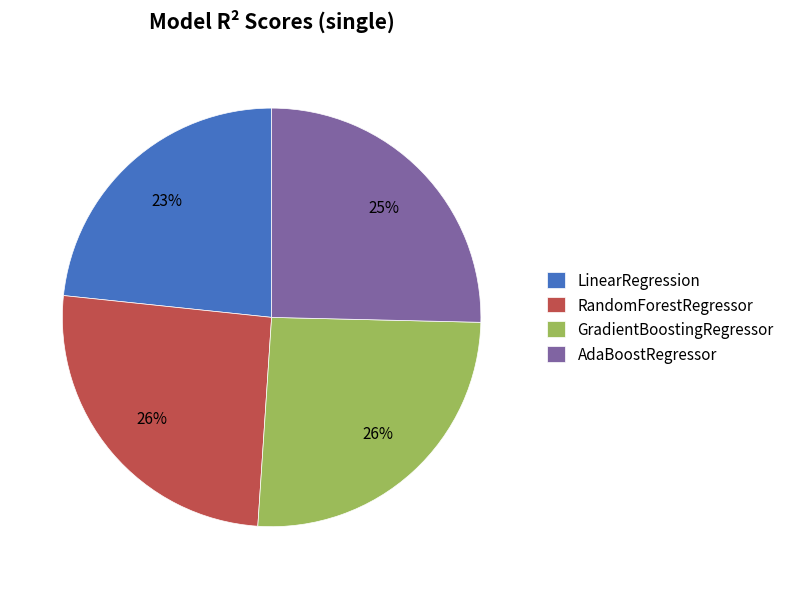

Is the sum of LinearRegression and RandomForestRegressor greater than half?

No